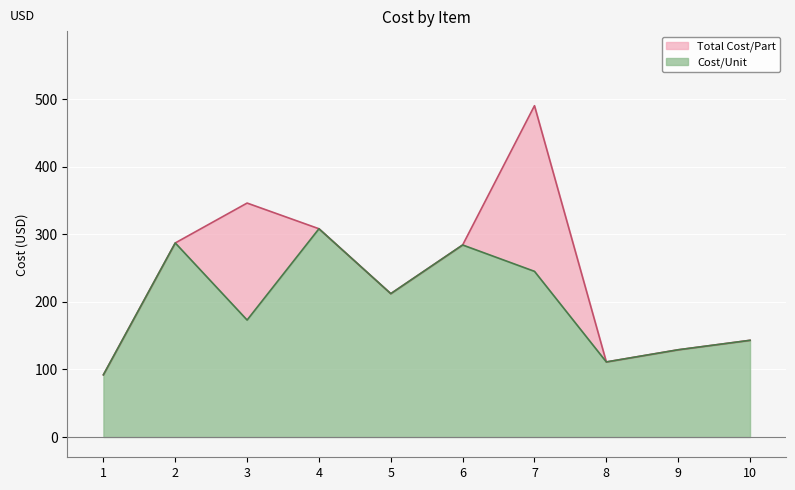

The value of Cost/Unit at 9 is 129. True or false?

True